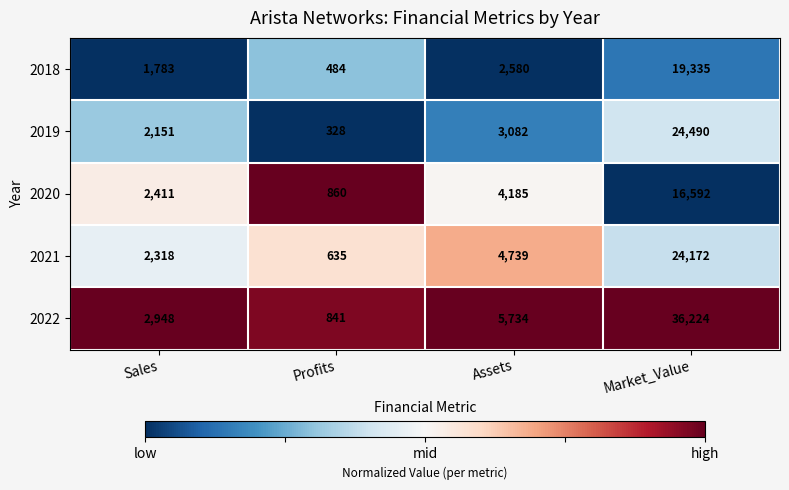

Which series has the largest total across all categories?

2022